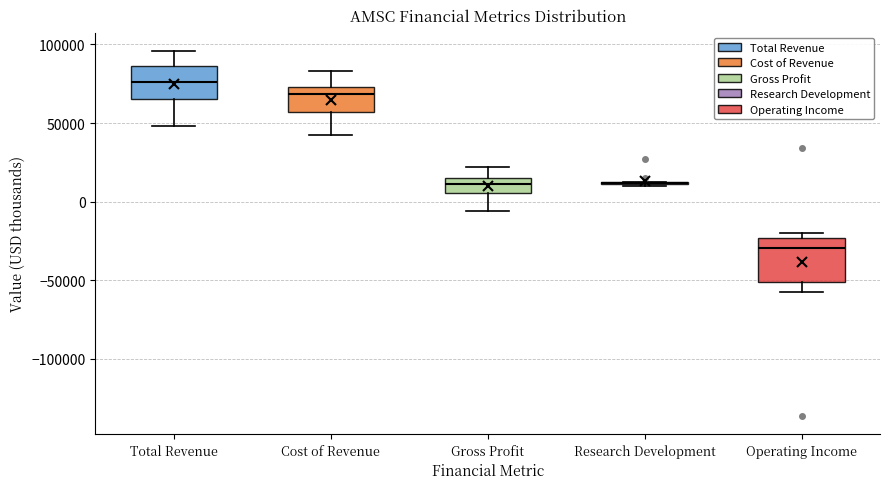

Which box is the tallest, from its lower edge to its upper edge?

Operating Income